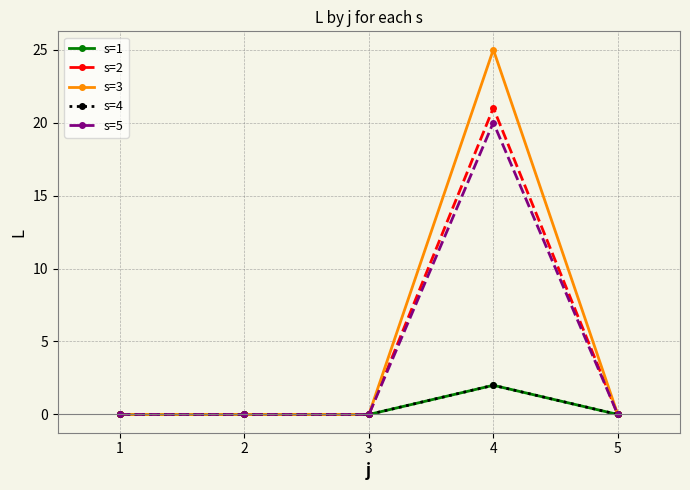

At which category does the chart reach its minimum across all series?

1